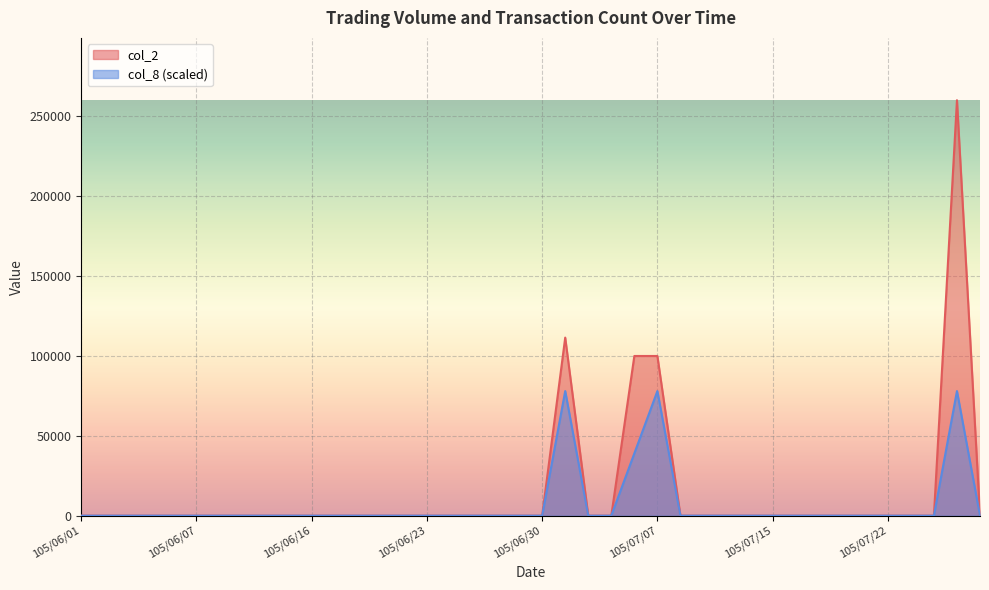

List the series in order of their overall mean, lowest first.

col_8 (scaled), col_2